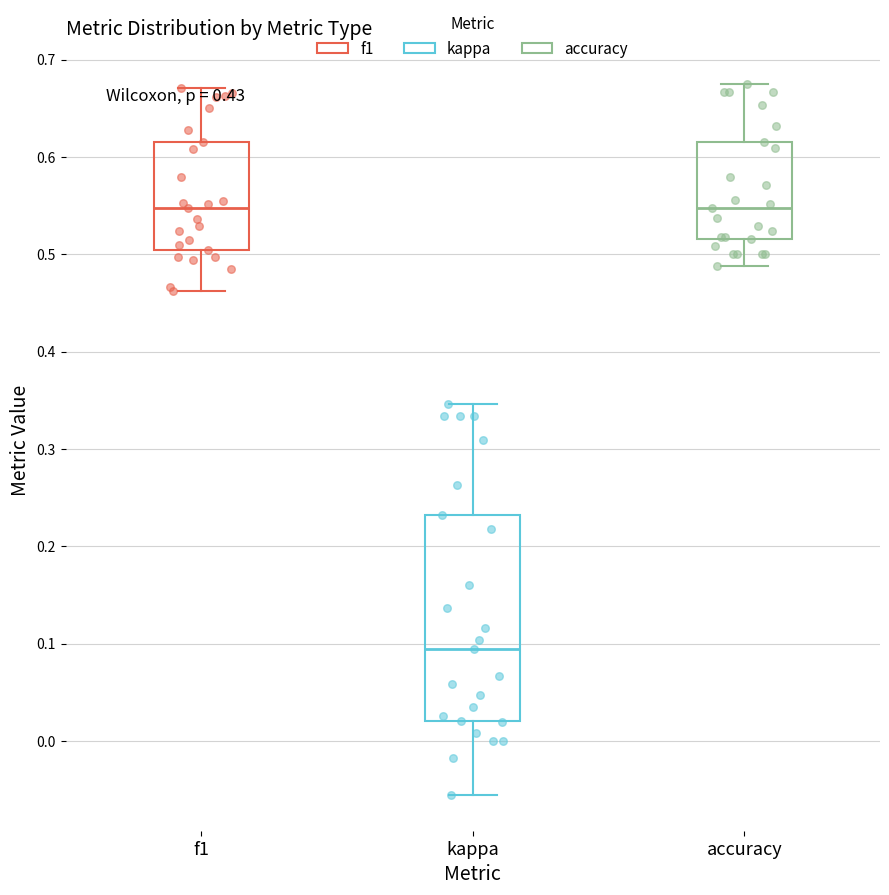

Reading left to right, transcribe this box plot: for each box, give where its median line is, the range the box spans, and where its two whiskers end, as read against the y-axis. The values are not printed on the chart, so give them approximately, as read against the axis.

f1: median 0.55, box 0.50 to 0.61, whiskers 0.46 to 0.67
kappa: median 0.09, box 0.02 to 0.23, whiskers -0.06 to 0.35
accuracy: median 0.55, box 0.52 to 0.62, whiskers 0.49 to 0.67